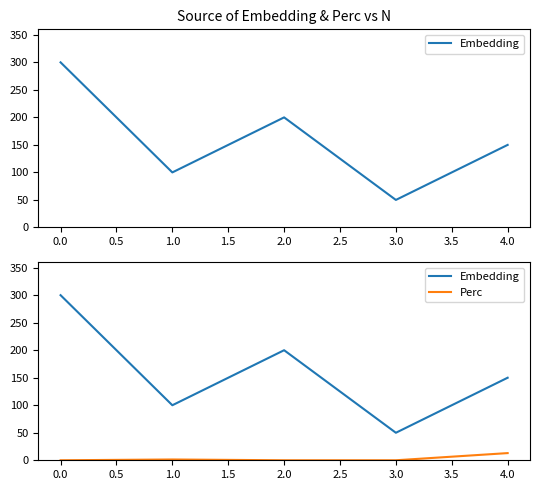

What is the lowest value of the Embedding series?

50.0